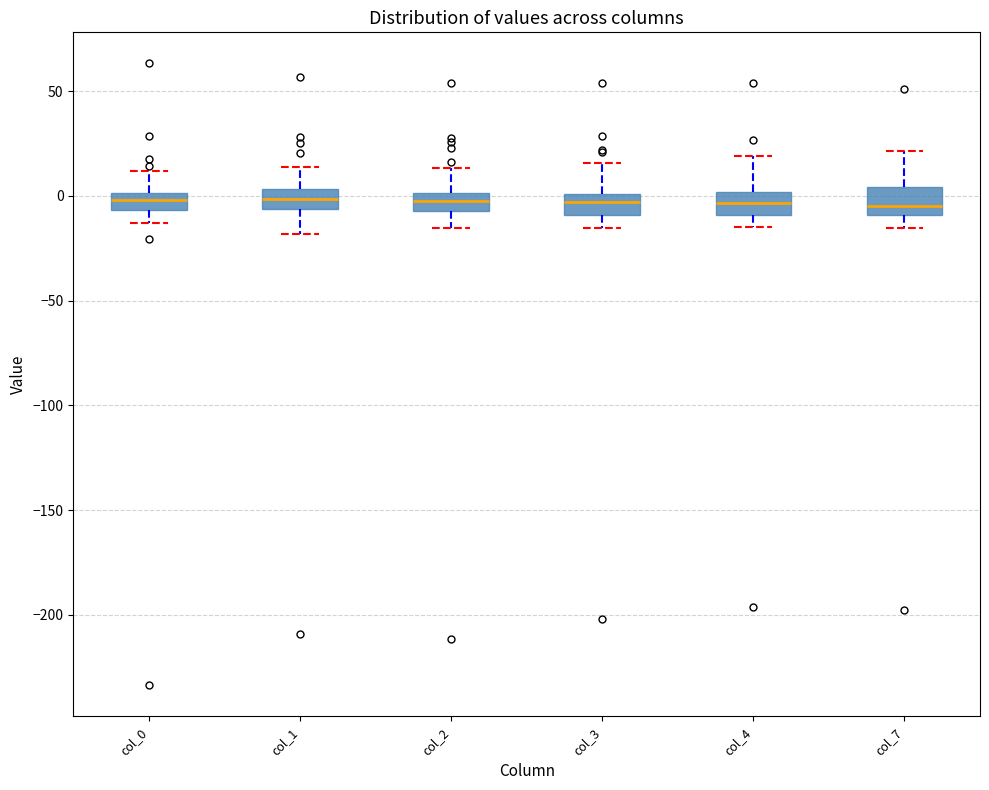

Reading left to right, read every box against the y-axis: the position of its median line, the range the box covers, and the ends of its whiskers. The values are not printed on the chart, so give them approximately, as read against the axis.

col_0: median 0 (inside the box), box -5 to 0, whiskers -15 to 10
col_1: median 0, box -5 to 5, whiskers -20 to 15
col_2: median -5 (inside the box), box -5 to 0, whiskers -15 to 15
col_3: median -5, box -10 to 0, whiskers -15 to 15
col_4: median -5, box -10 to 0, whiskers -15 to 20
col_7: median -5, box -10 to 5, whiskers -15 to 20